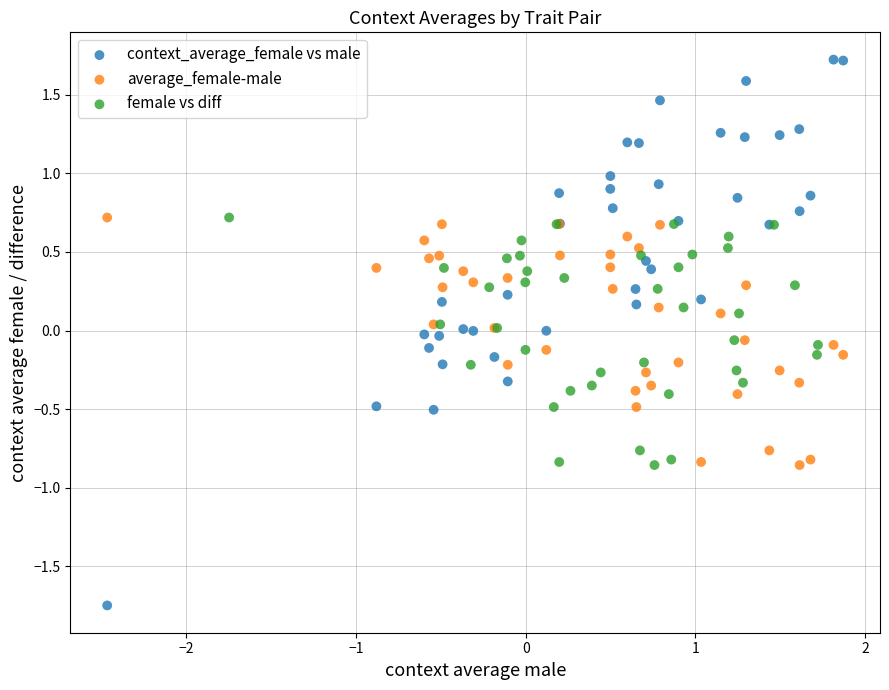

Which series reaches the minimum Y coordinate?

context_average_female vs male